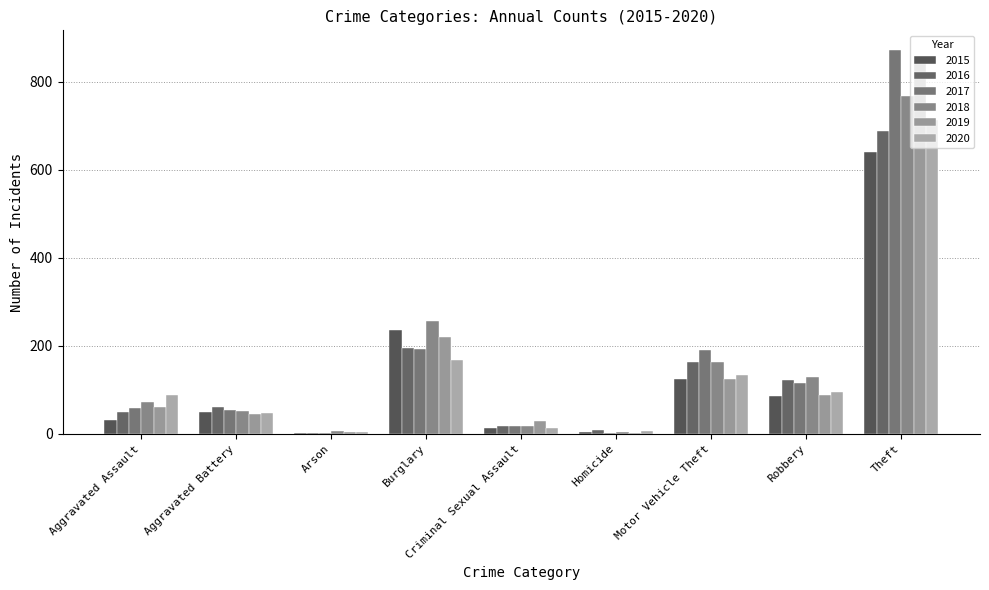

How many distinct data groups are displayed?

6